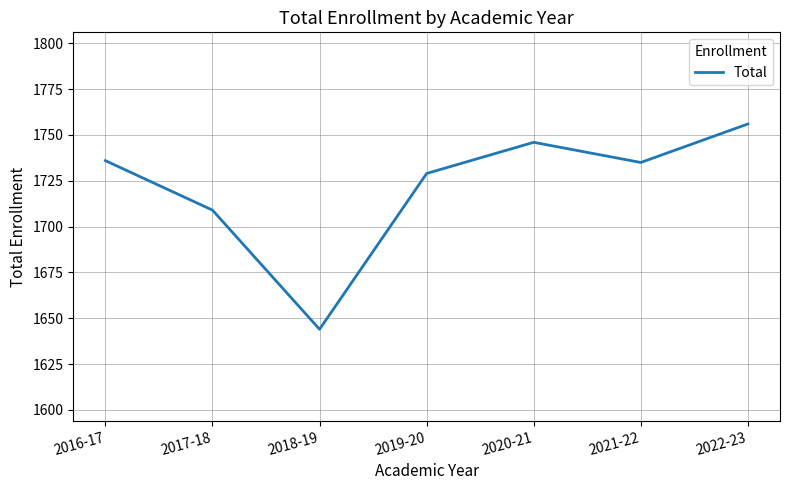

At which category does the data reach its first local peak?

2020-21